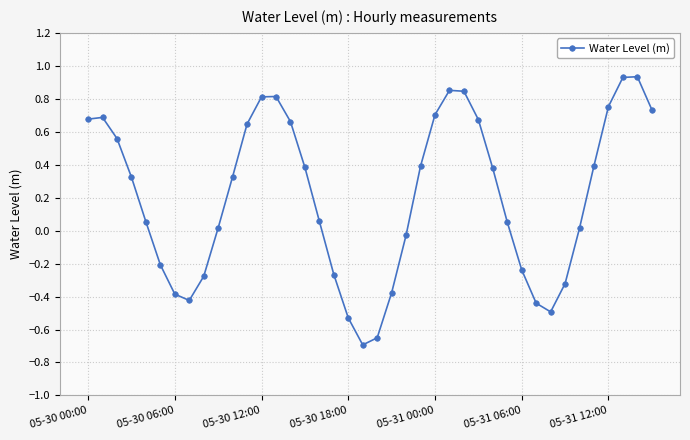

True or false: there are more than 1 points higher than both neighbors.

True